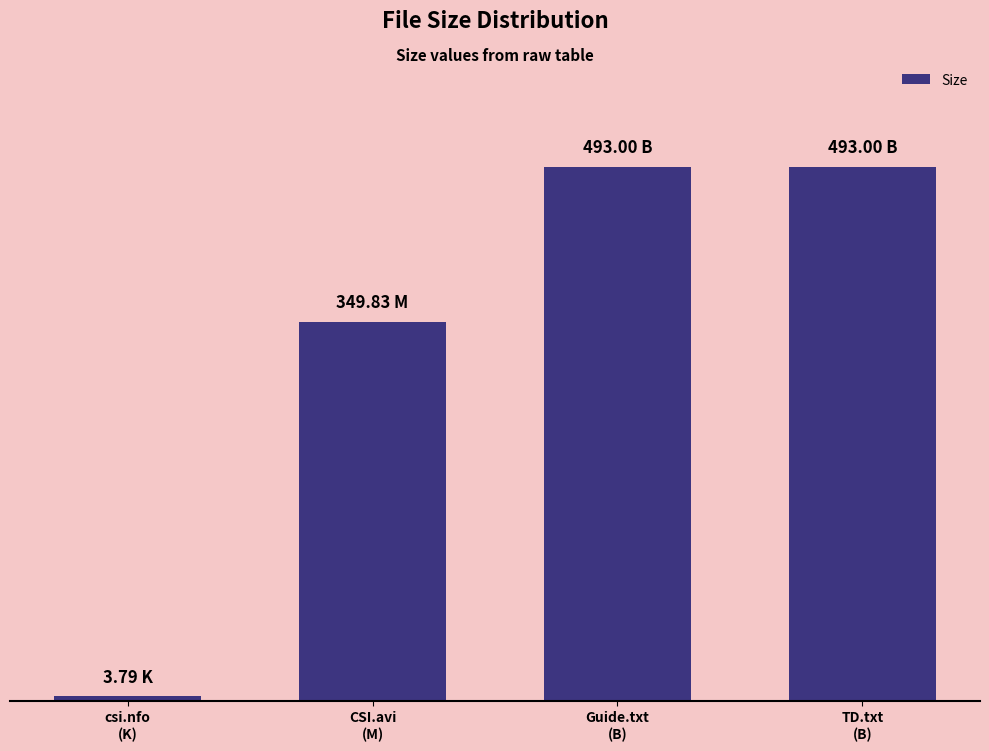

At which label is the value closest to 248?

CSI.avi
(M)